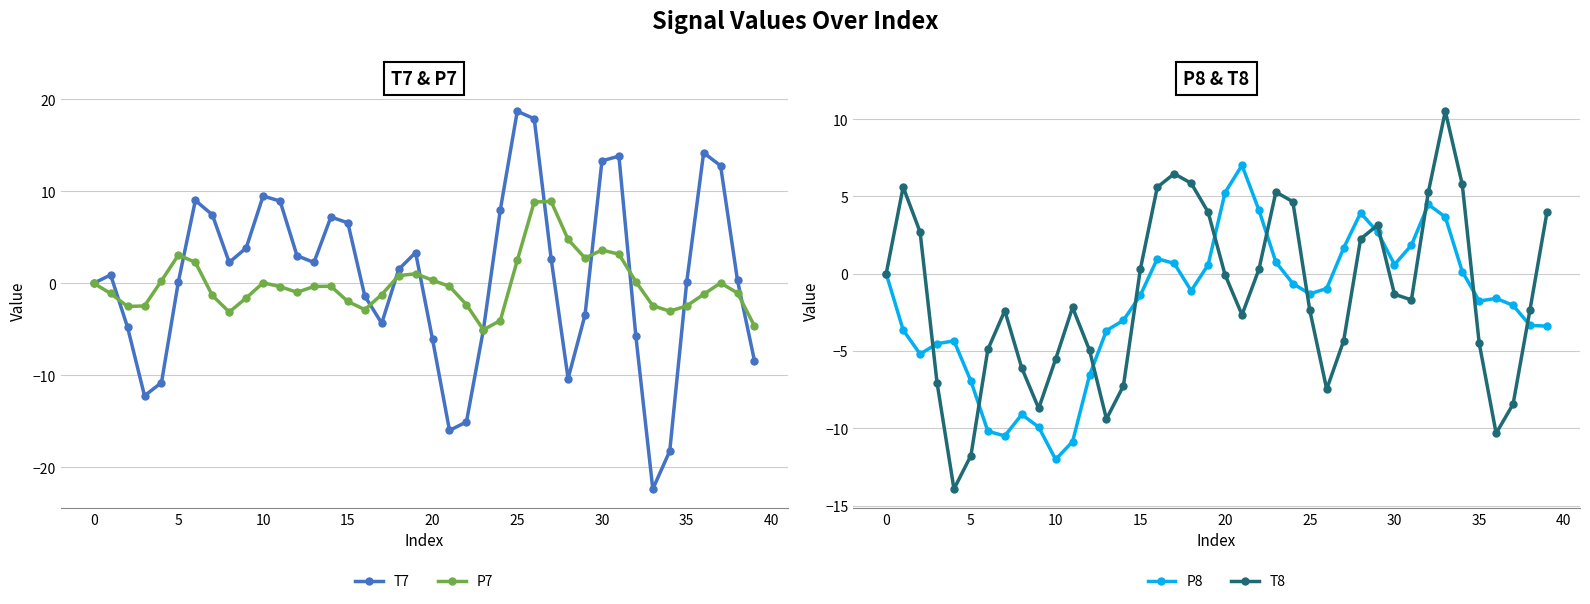

How many lines are shown in the chart?

4